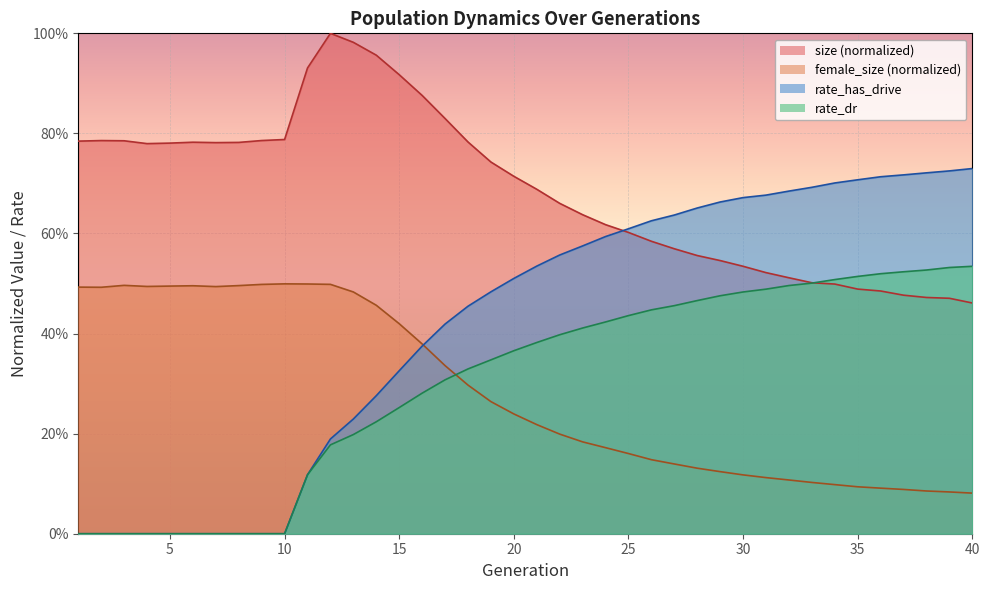

How many positive values does the rate_has_drive series have?

30